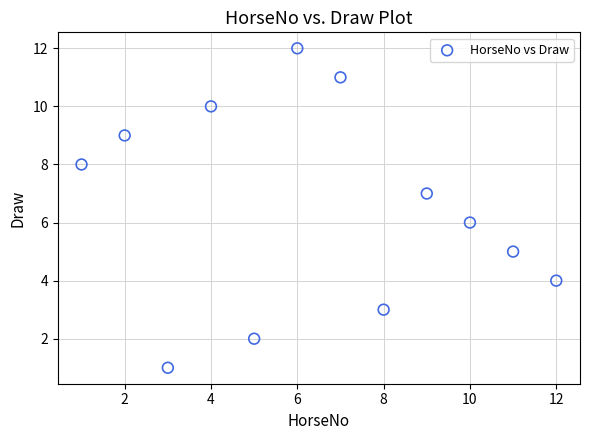

What is the average X value?

6